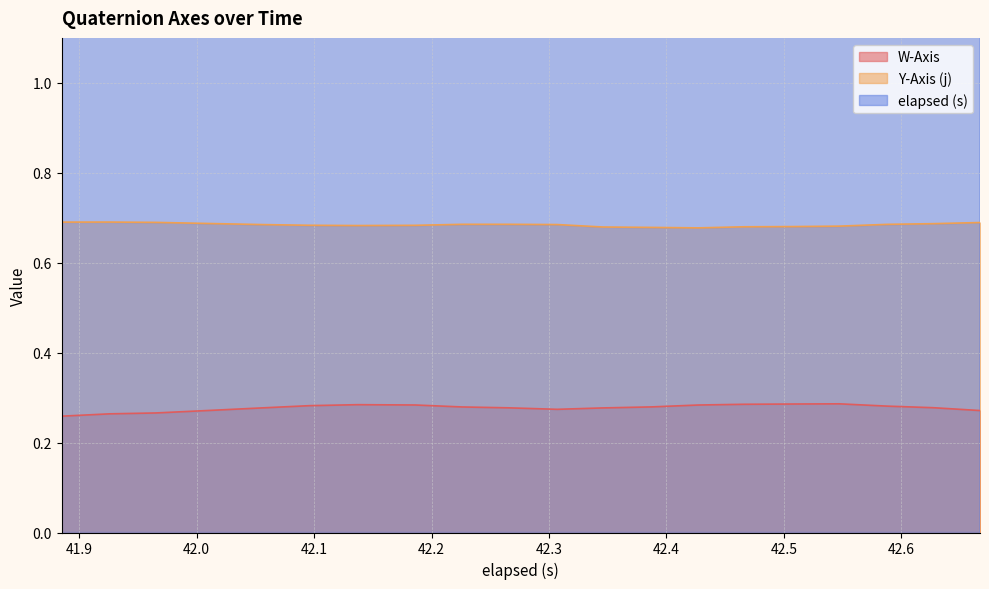

True or false: Y-Axis (j) and W-Axis cross at least once.

False